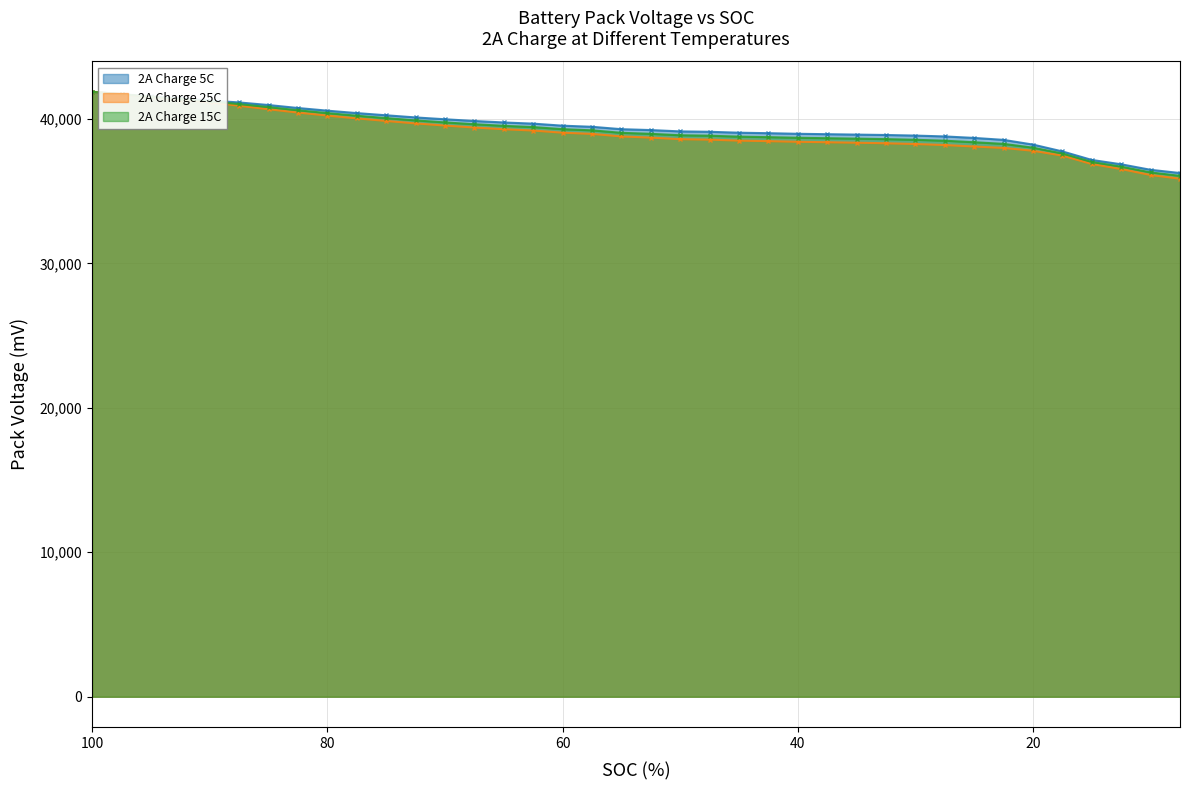

Which series changed the most between 40 and 15?

2A Charge 5C